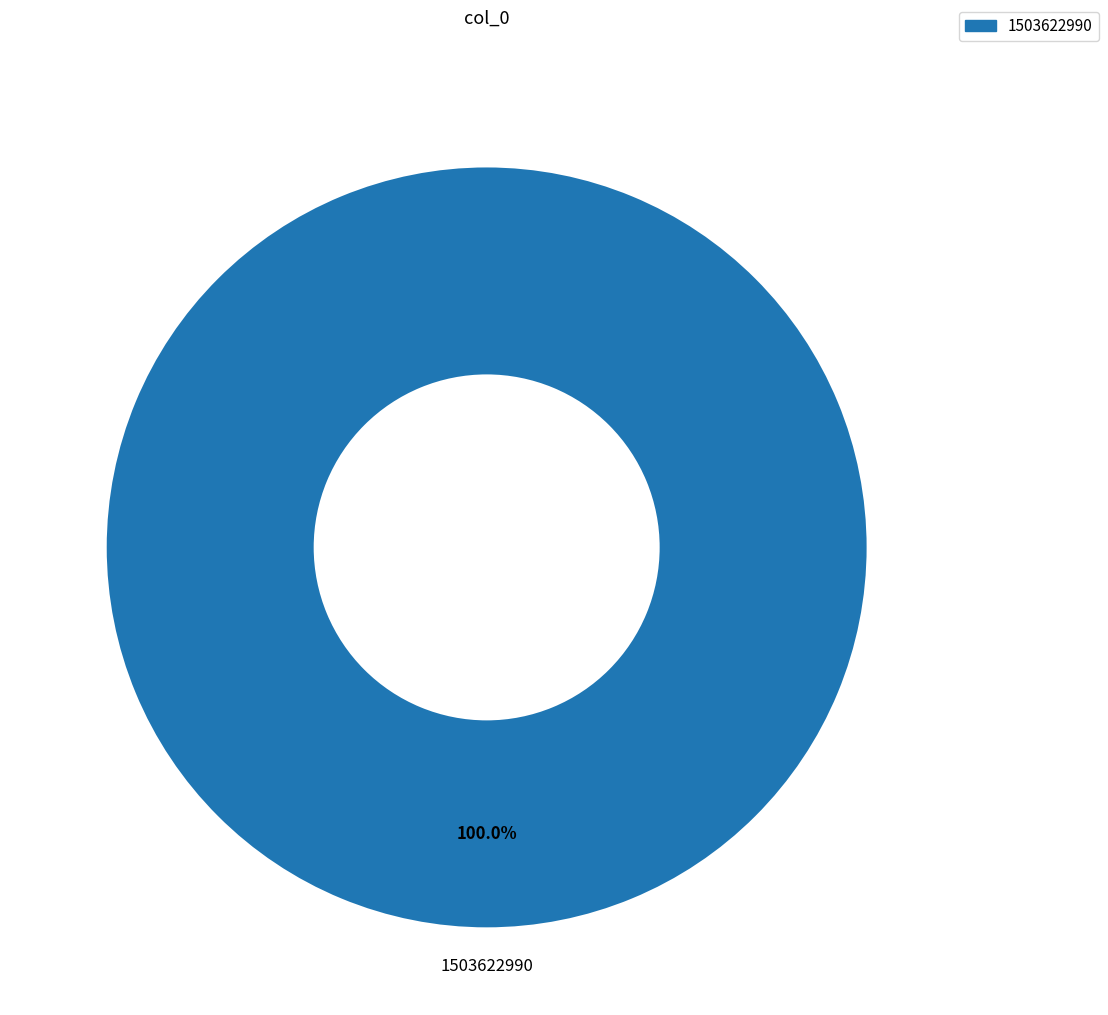

Does any single category account for the majority?

Yes